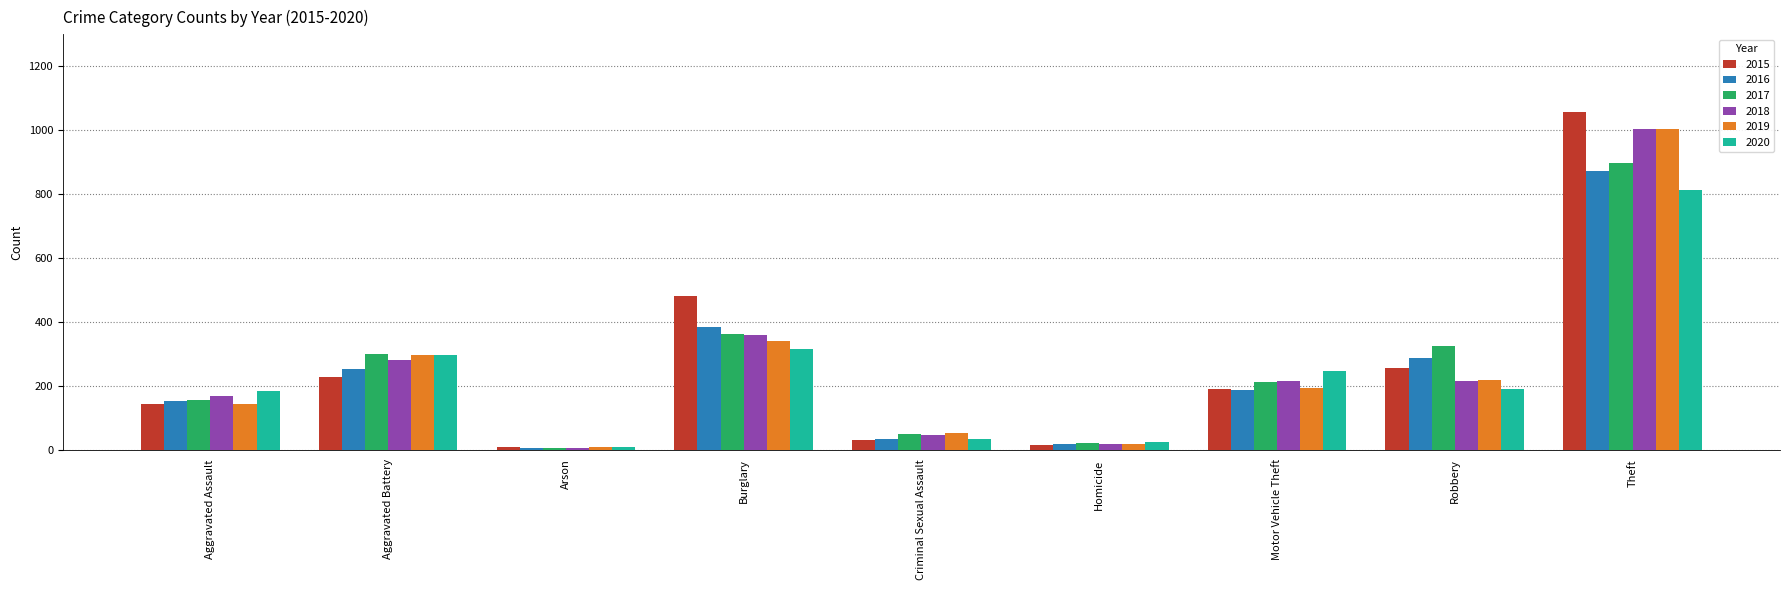

True or false: 2016 has a value of 135 at Aggravated Battery.

False